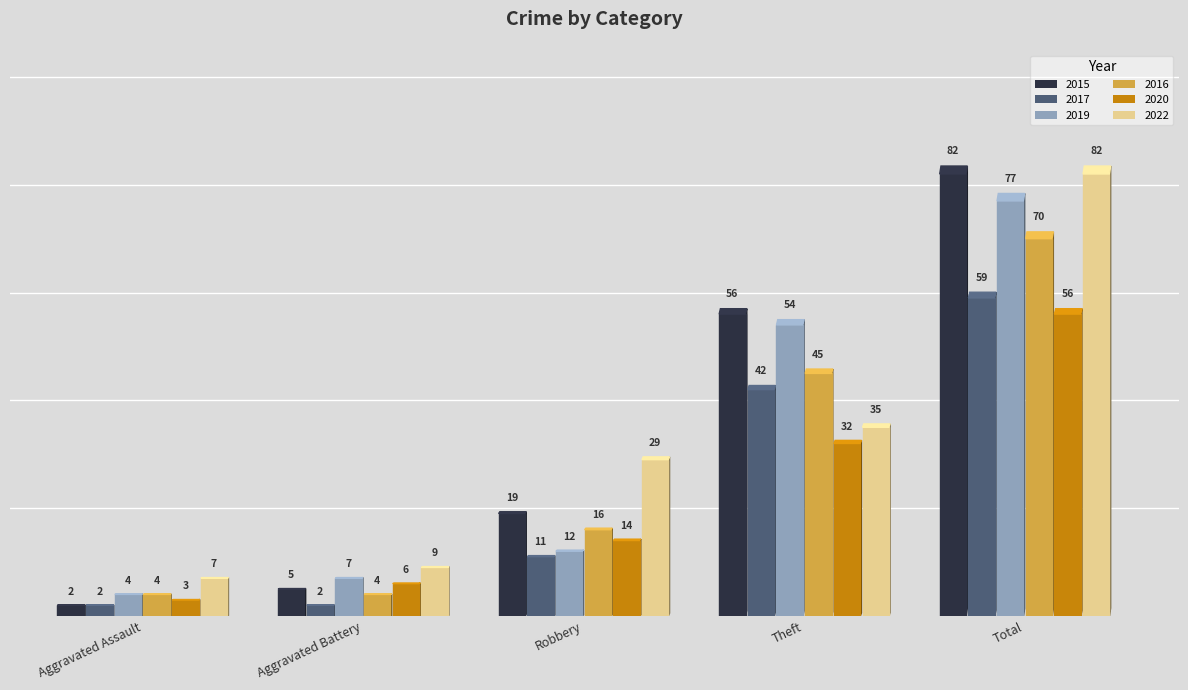

Is it true that 2022 equals 8 at Robbery?

False